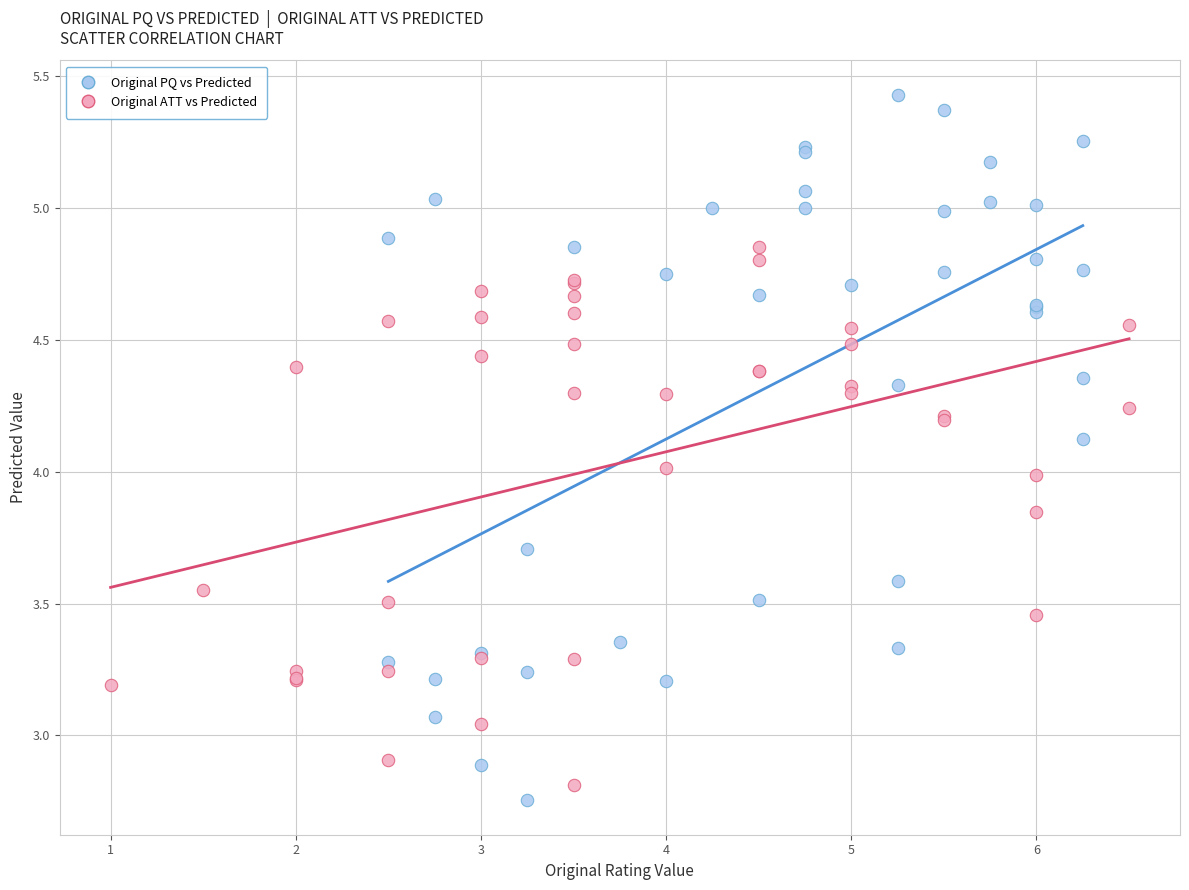

Which series has the widest spread of Y values?

Original PQ vs Predicted